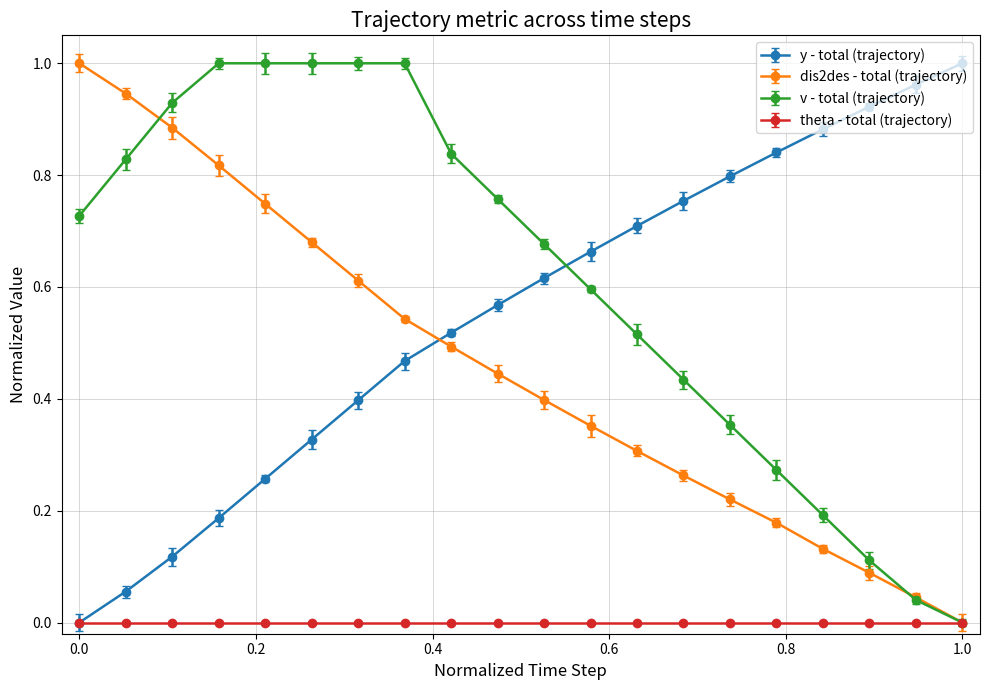

After their last crossing, which series has the higher values: dis2des - total (trajectory) or y - total (trajectory)?

y - total (trajectory)